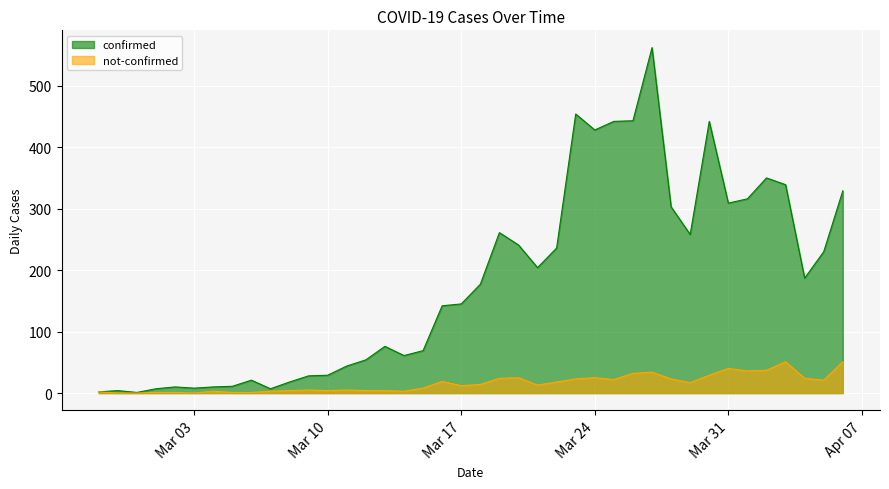

List the series in order of their overall mean, lowest first.

not-confirmed, confirmed